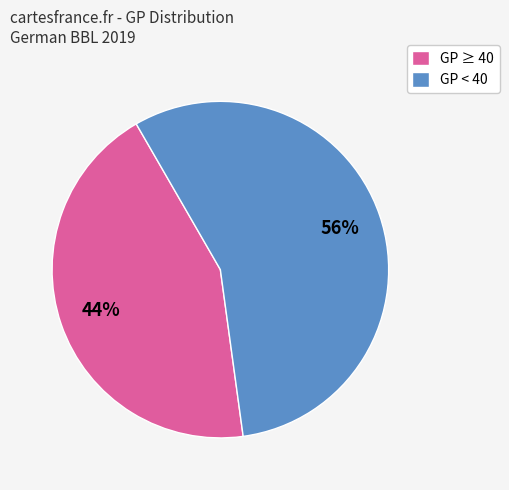

True or false: GP < 40 accounts for 51% of the total.

False